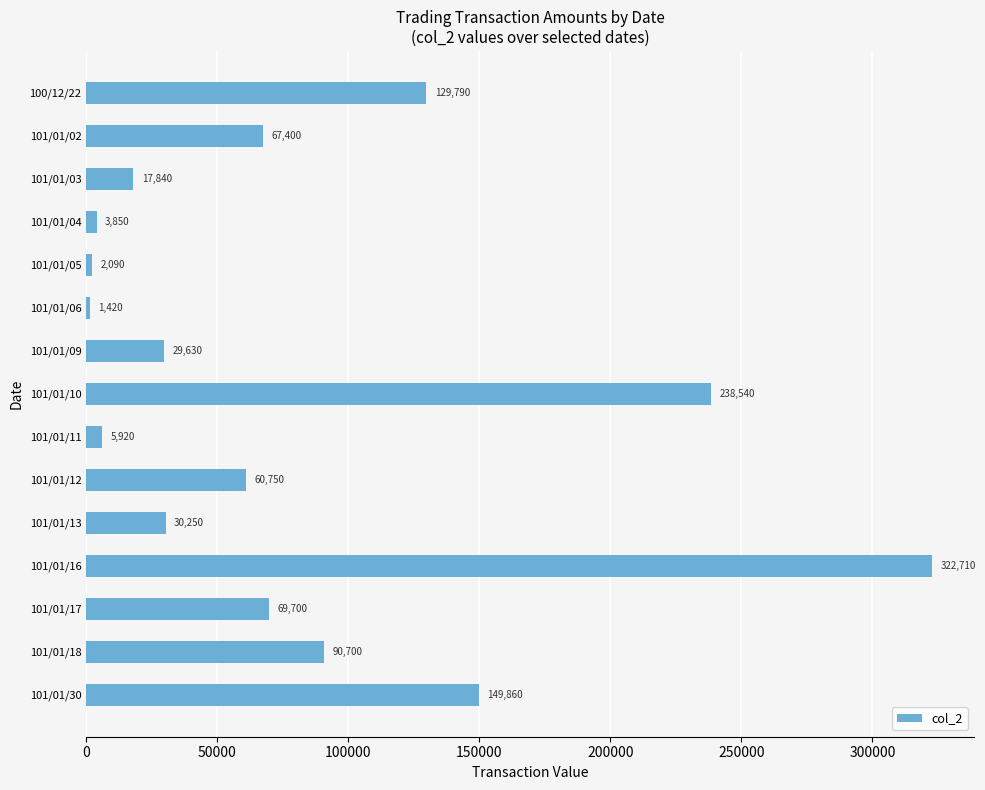

What is the minimum value shown in the chart?

1420